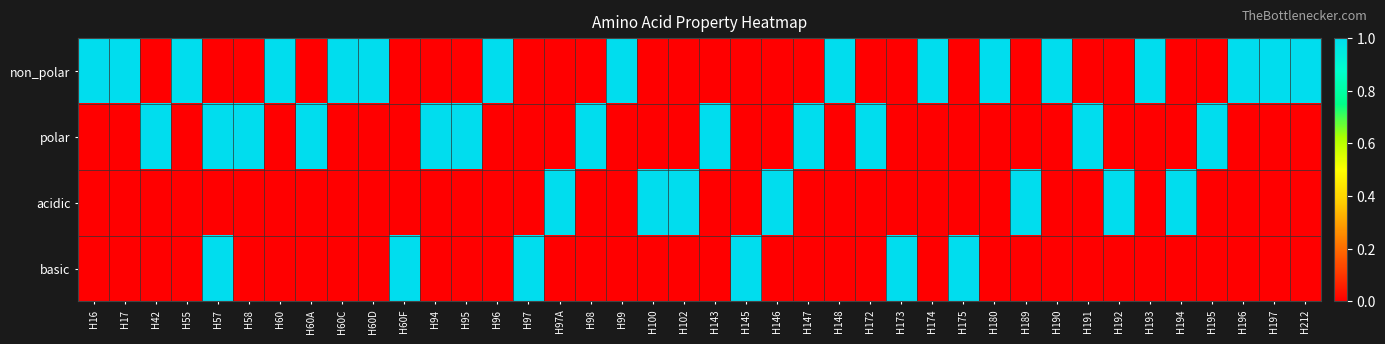

Rank the series by their maximum value, from lowest to highest.

non_polar, polar, acidic, basic